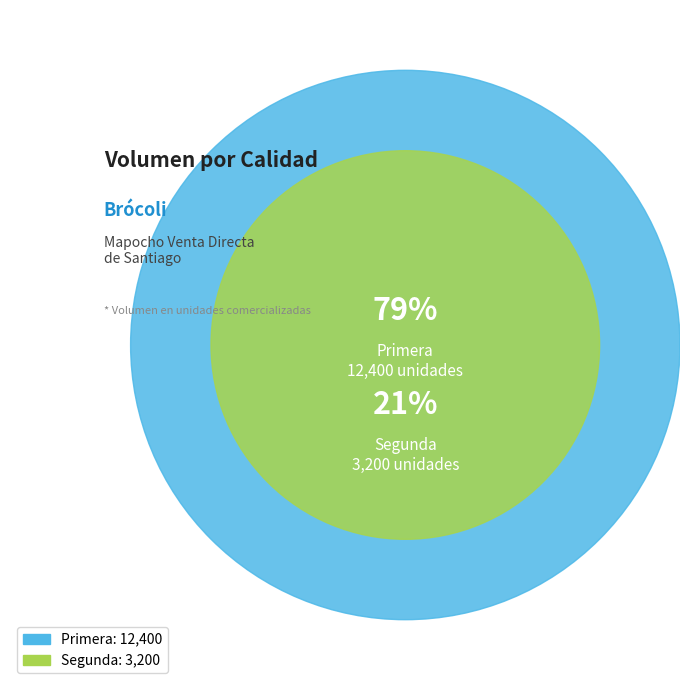

Is Segunda the majority of the pie?

No